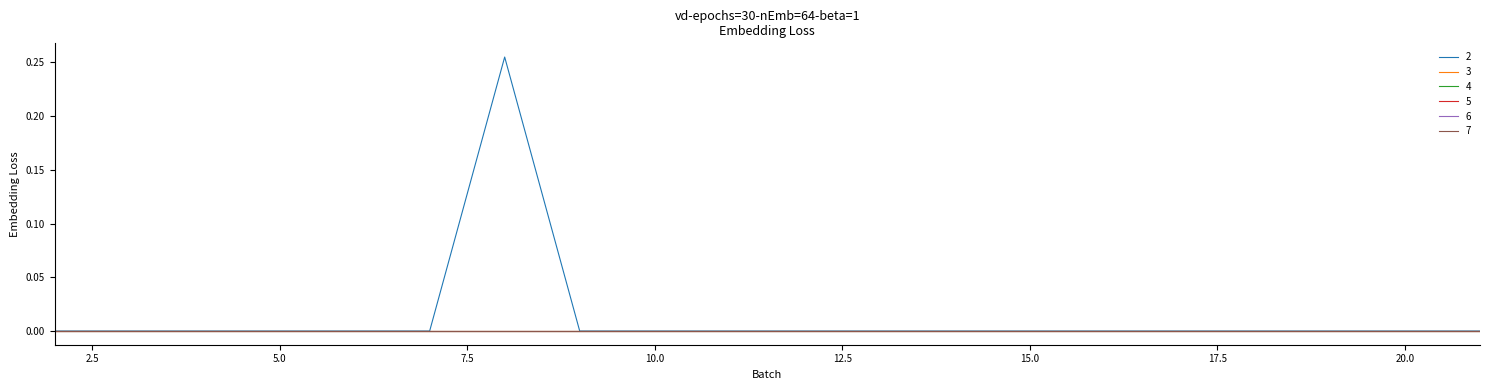

Is this an area chart (filled region under the line)?

No